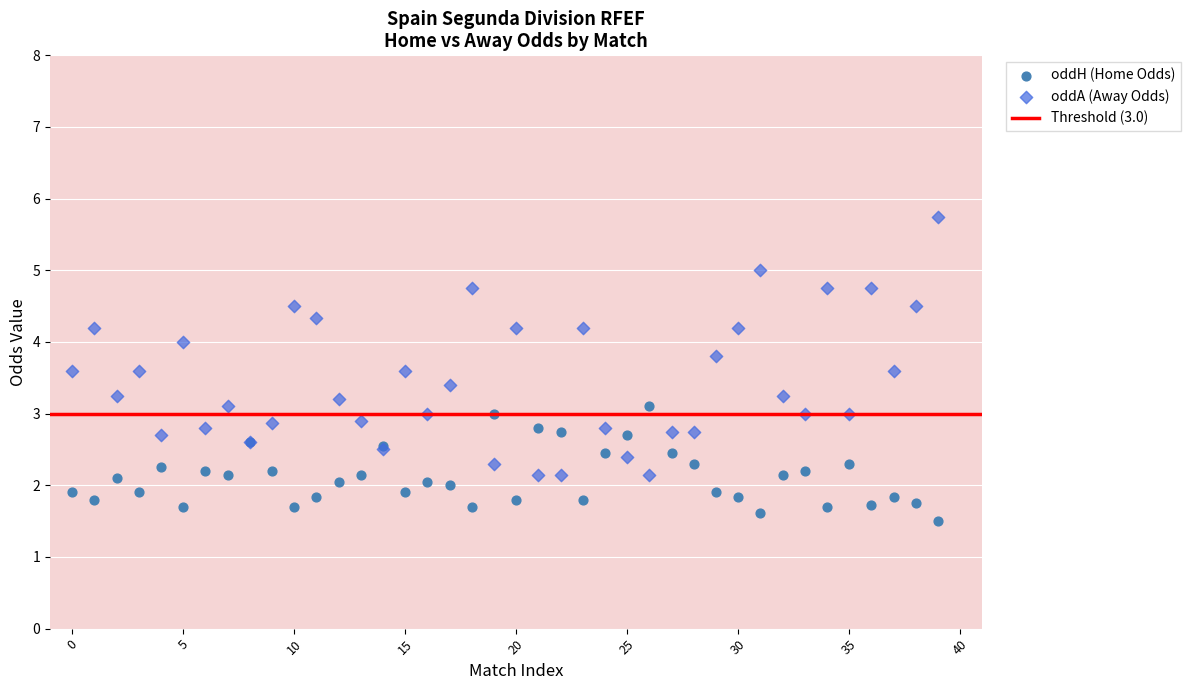

Which series has the largest Y range (max minus min)?

oddA (Away Odds)